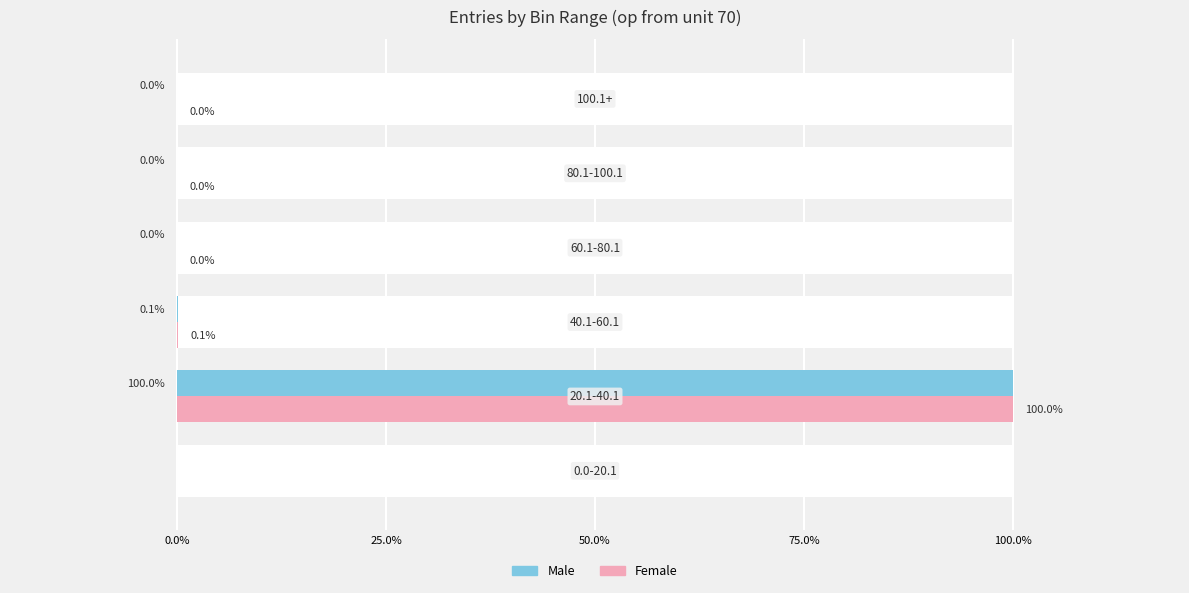

Reading left to right, extract all data points from this chart.

Male: 0.0	100.0	0.1	0.0	0.0	0.0
Female: 0.0	100.0	0.1	0.0	0.0	0.0